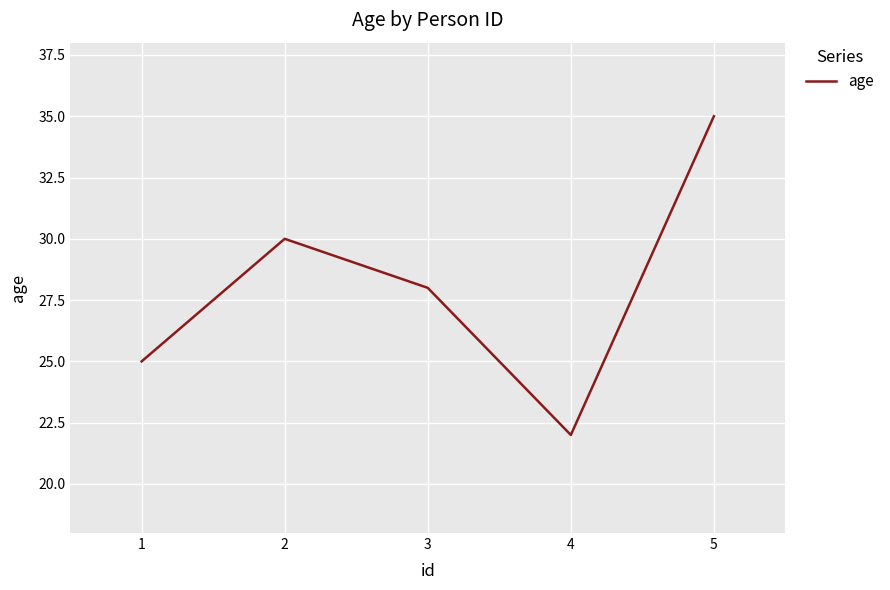

Count the number of data series in this chart.

1